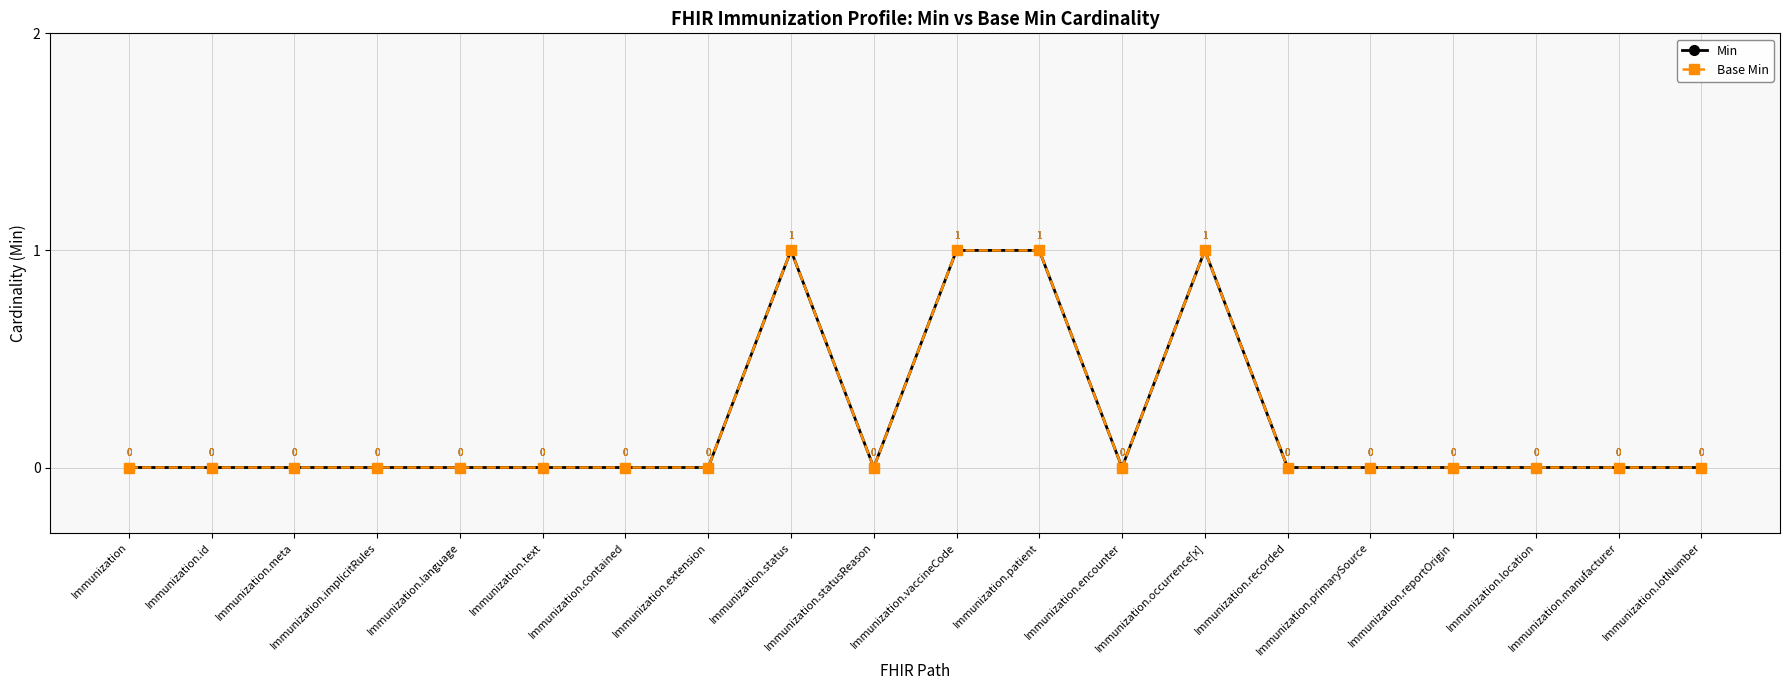

What is the sum of the Base Min values at Immunization.occurrence[x] and Immunization.patient?

2